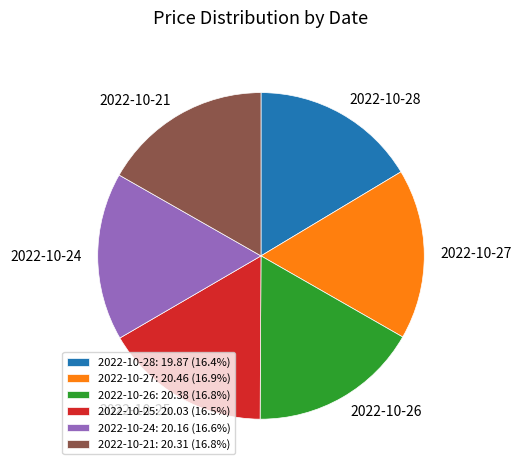

Does 2022-10-27 account for over 50% of the chart?

No